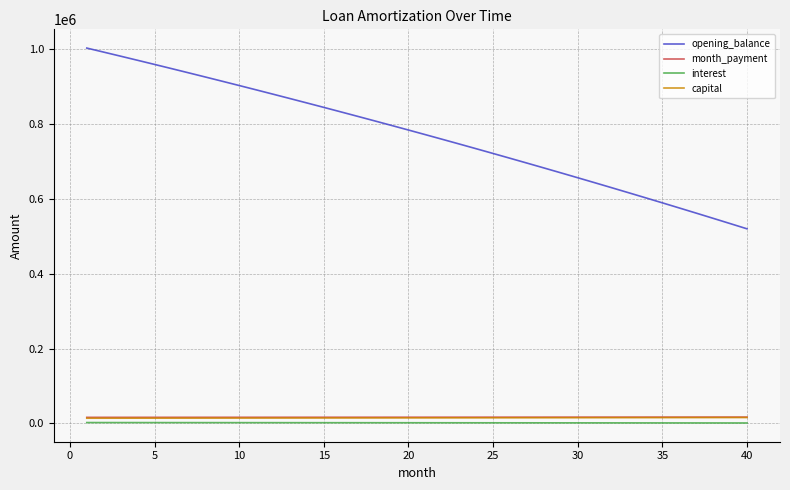

Which series has the largest range (max minus min)?

opening_balance